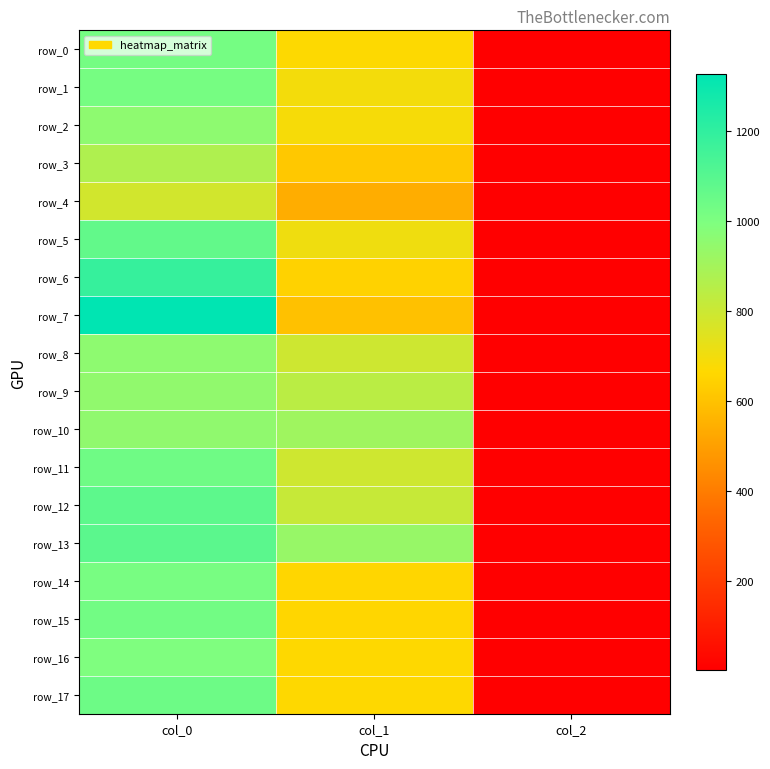

What is the spread (max minus min) of values at col_0?

543.3